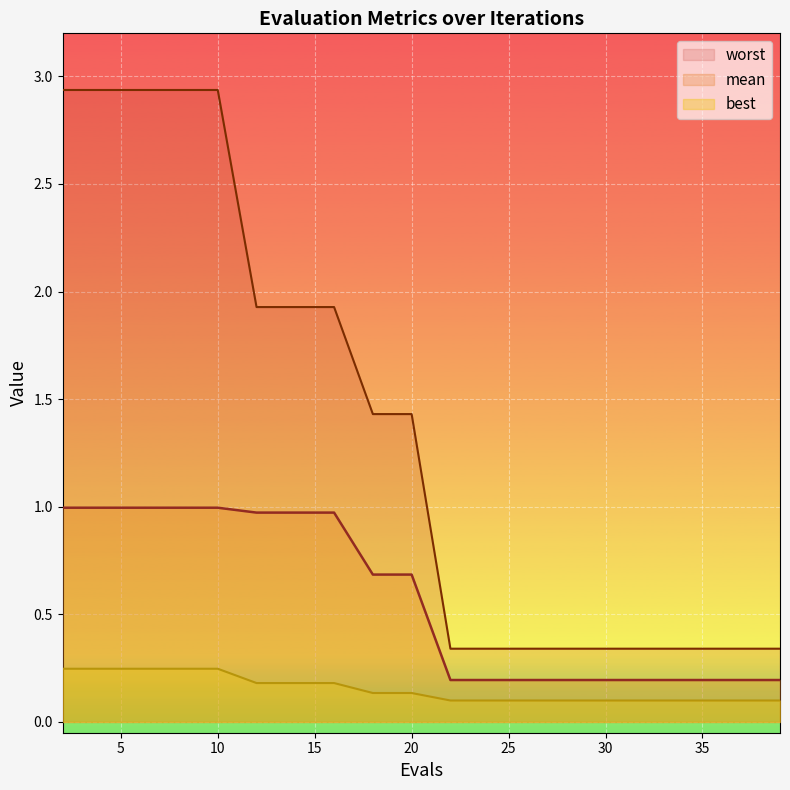

How many lines are shown in the chart?

3